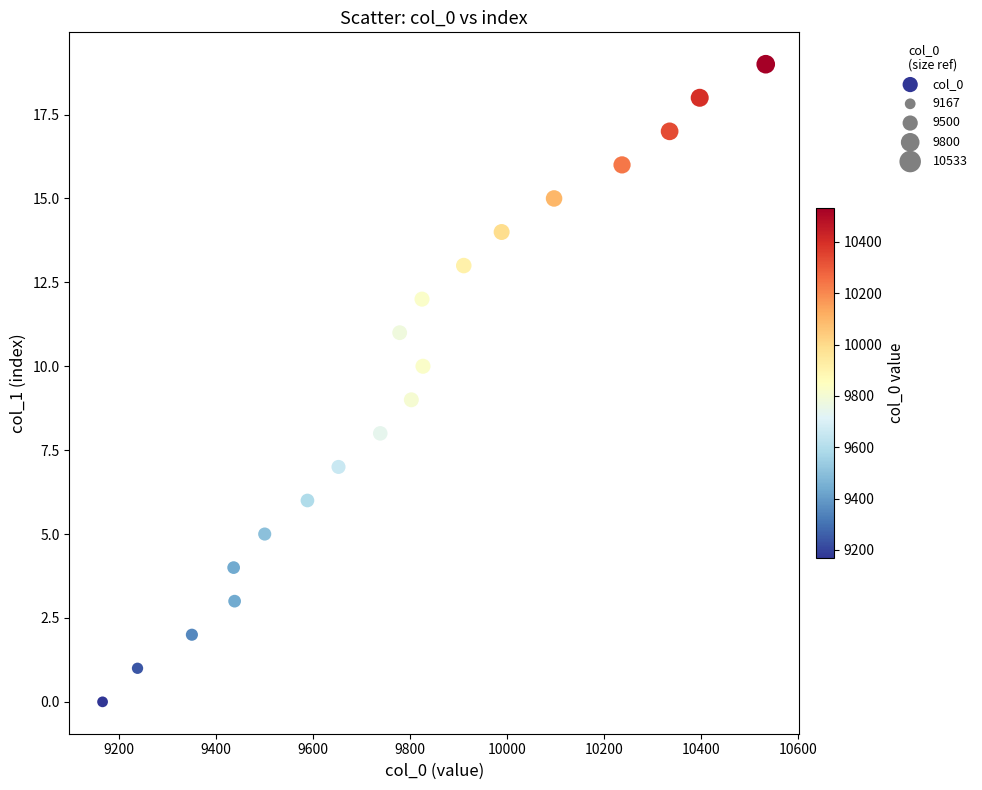

What is the range of Y values (max minus min)?

19